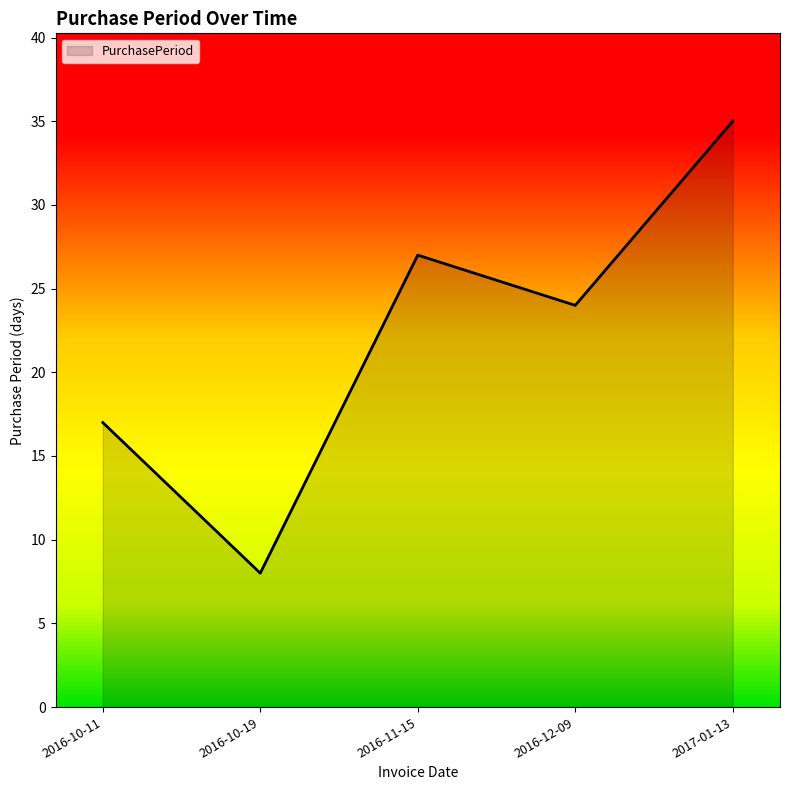

How many lines are shown in the chart?

1